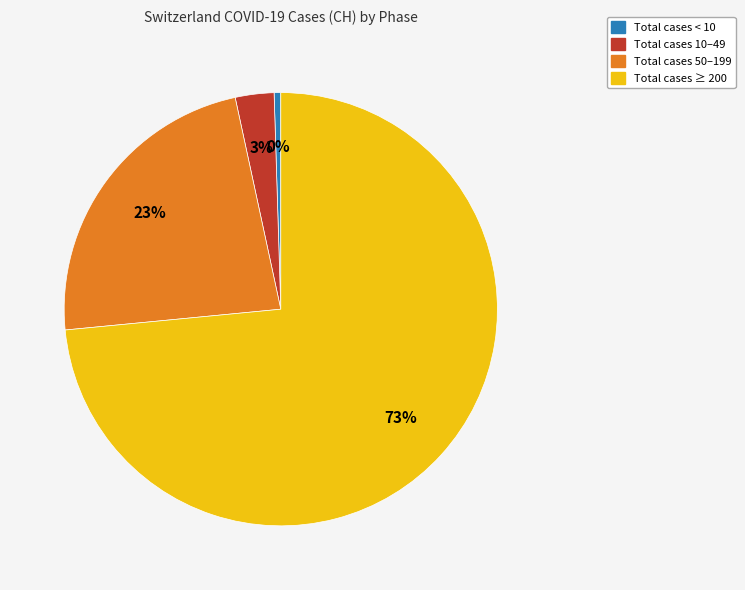

To the nearest percent, what portion does Total cases 10–49 represent?

3%